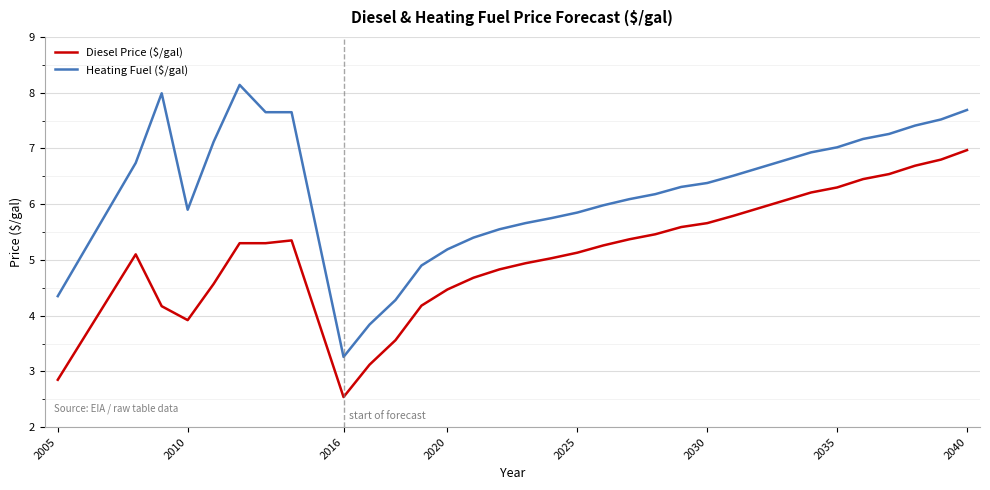

True or false: Heating Fuel ($/gal) and Diesel Price ($/gal) intersect in this chart.

False